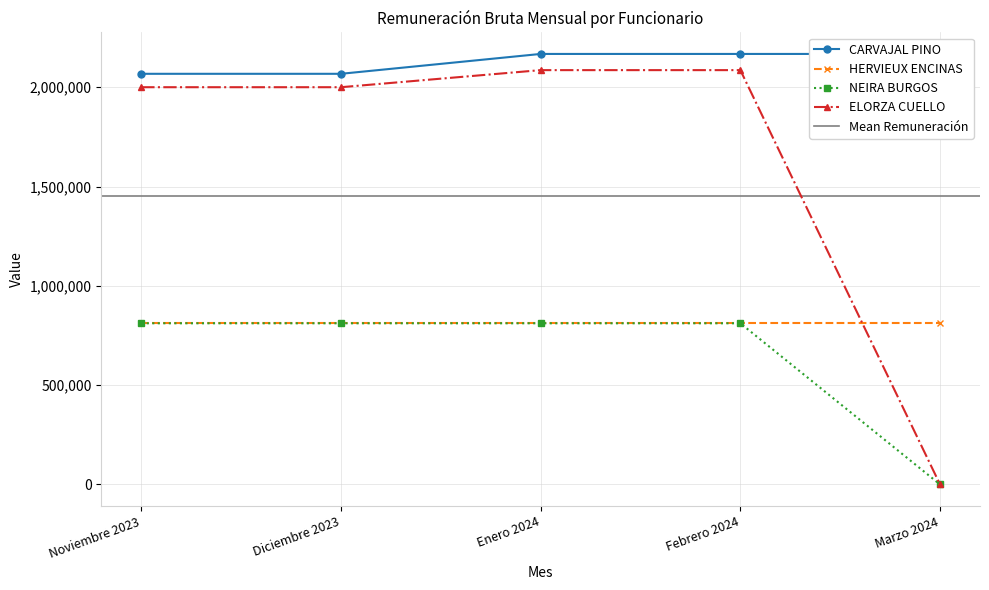

At which label does NEIRA BURGOS reach its minimum?

Marzo 2024